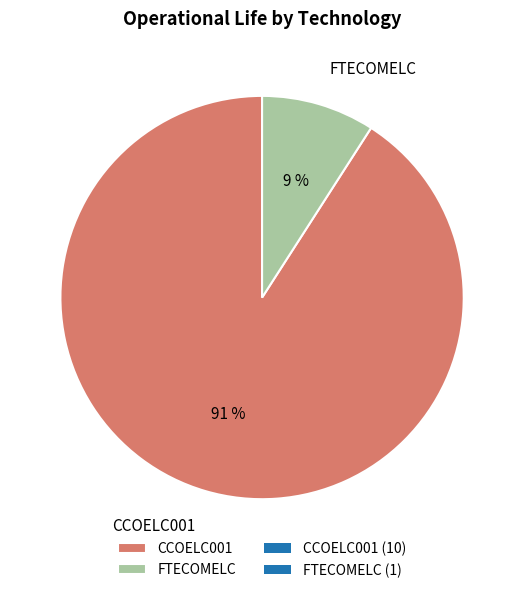

Count the number of slices in the pie.

2